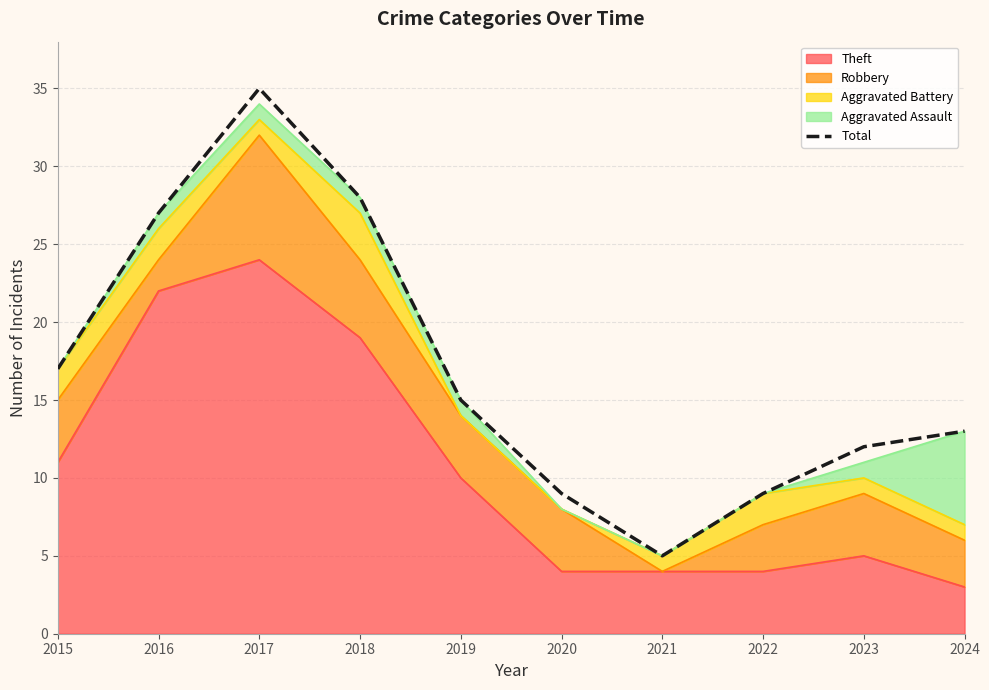

True or false: the data shows 9 at 2019.

False